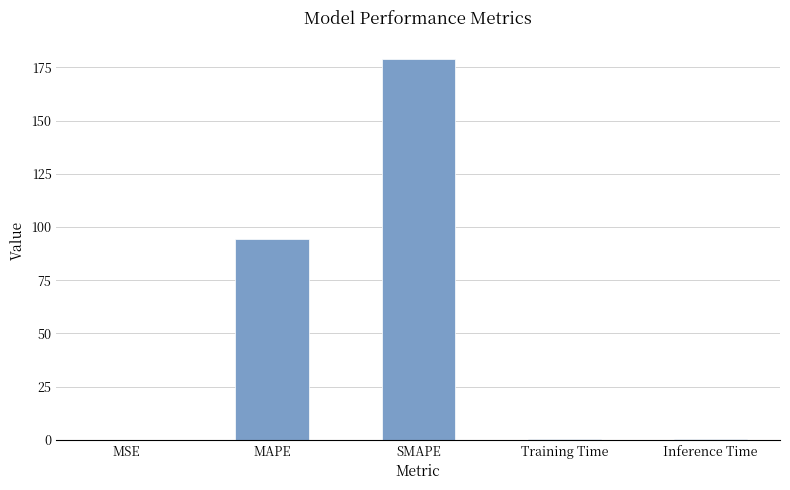

Between SMAPE and Training Time, which is larger?

SMAPE